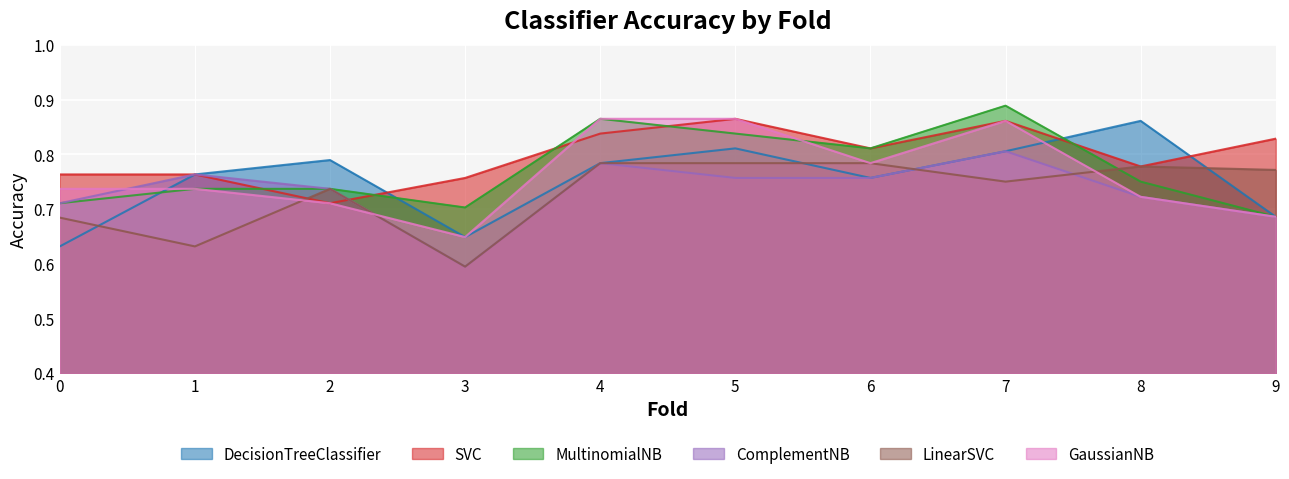

What is the sum of all MultinomialNB values?

7.7